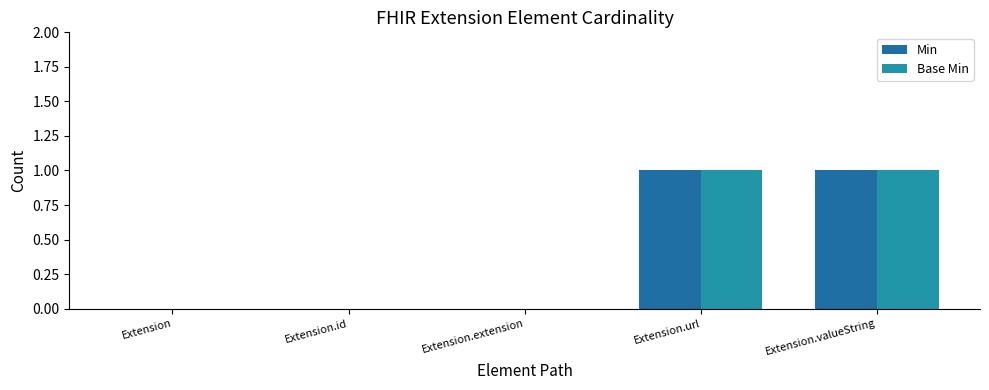

Which series has the widest spread of values?

Min